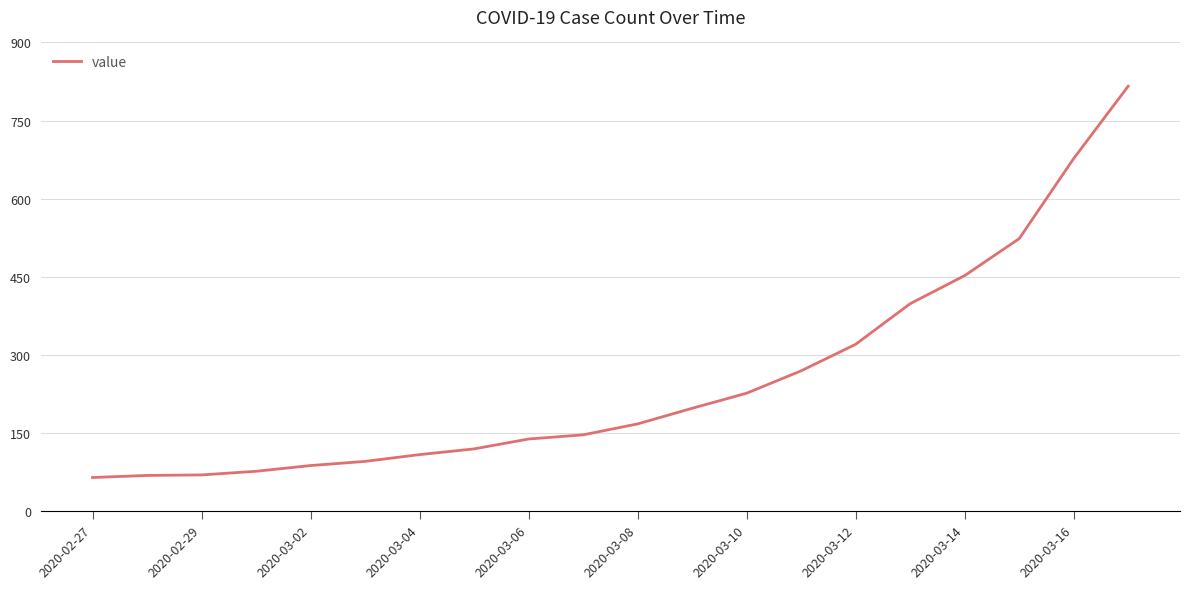

What is the difference between the maximum and minimum values?

752